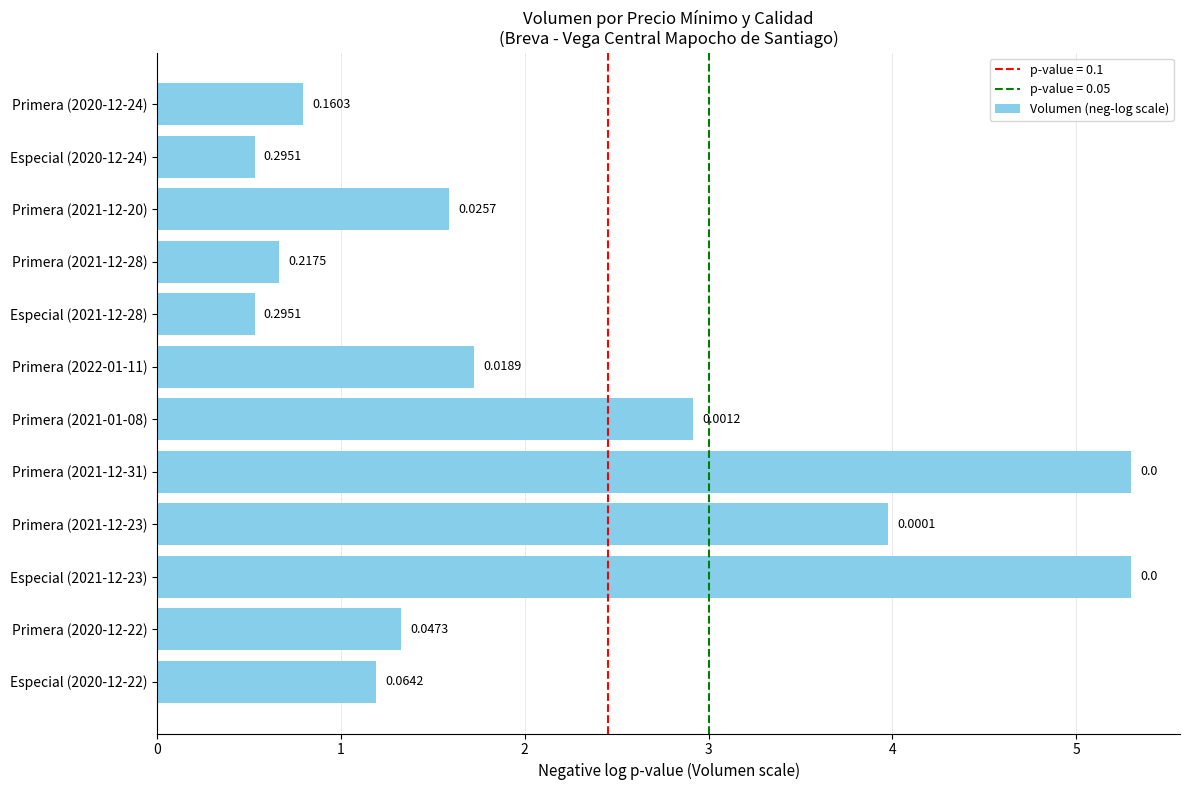

Does the chart contain any negative values?

No